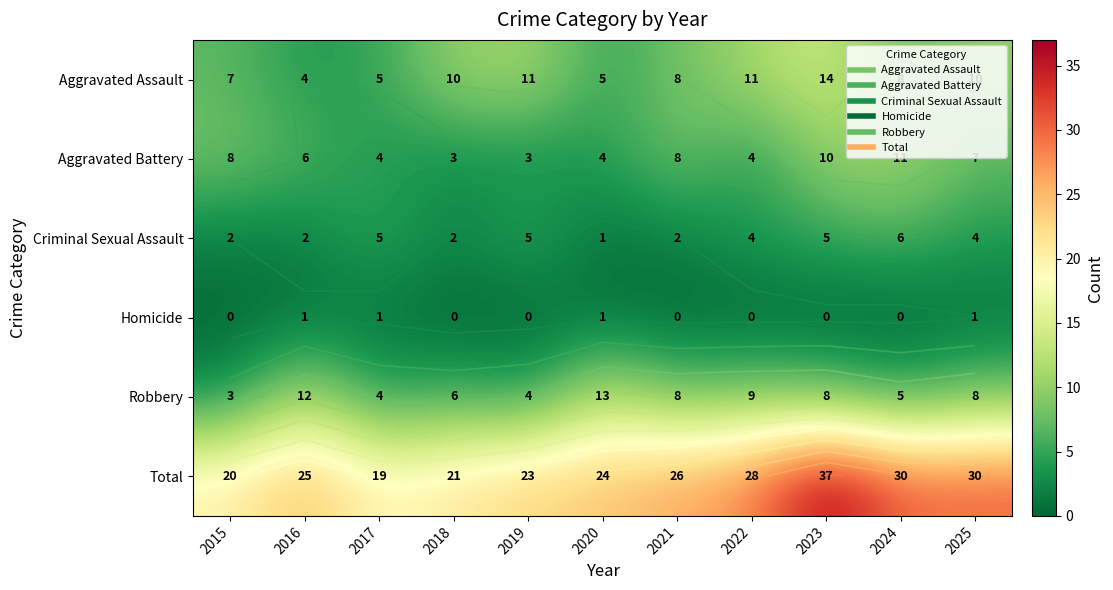

Which has a higher value, 2019 or 2025?

2019